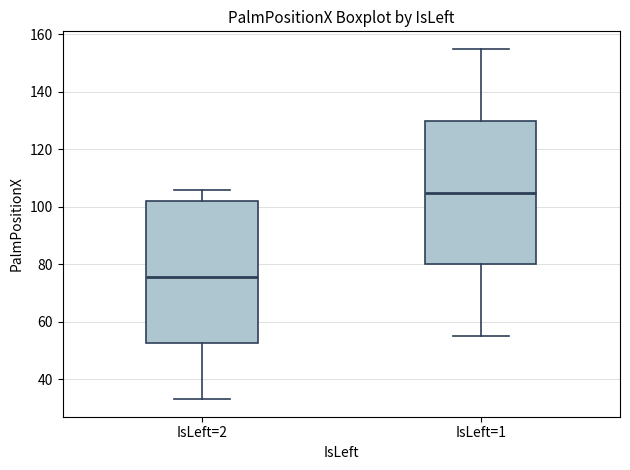

Reading left to right, transcribe this box plot: for each box, give where its median line is, the range the box spans, and where its two whiskers end, as read against the y-axis. The values are not printed on the chart, so give them approximately, as read against the axis.

IsLeft=2: median 76, box 52 to 102, whiskers 34 to 106
IsLeft=1: median 106, box 80 to 130, whiskers 56 to 156